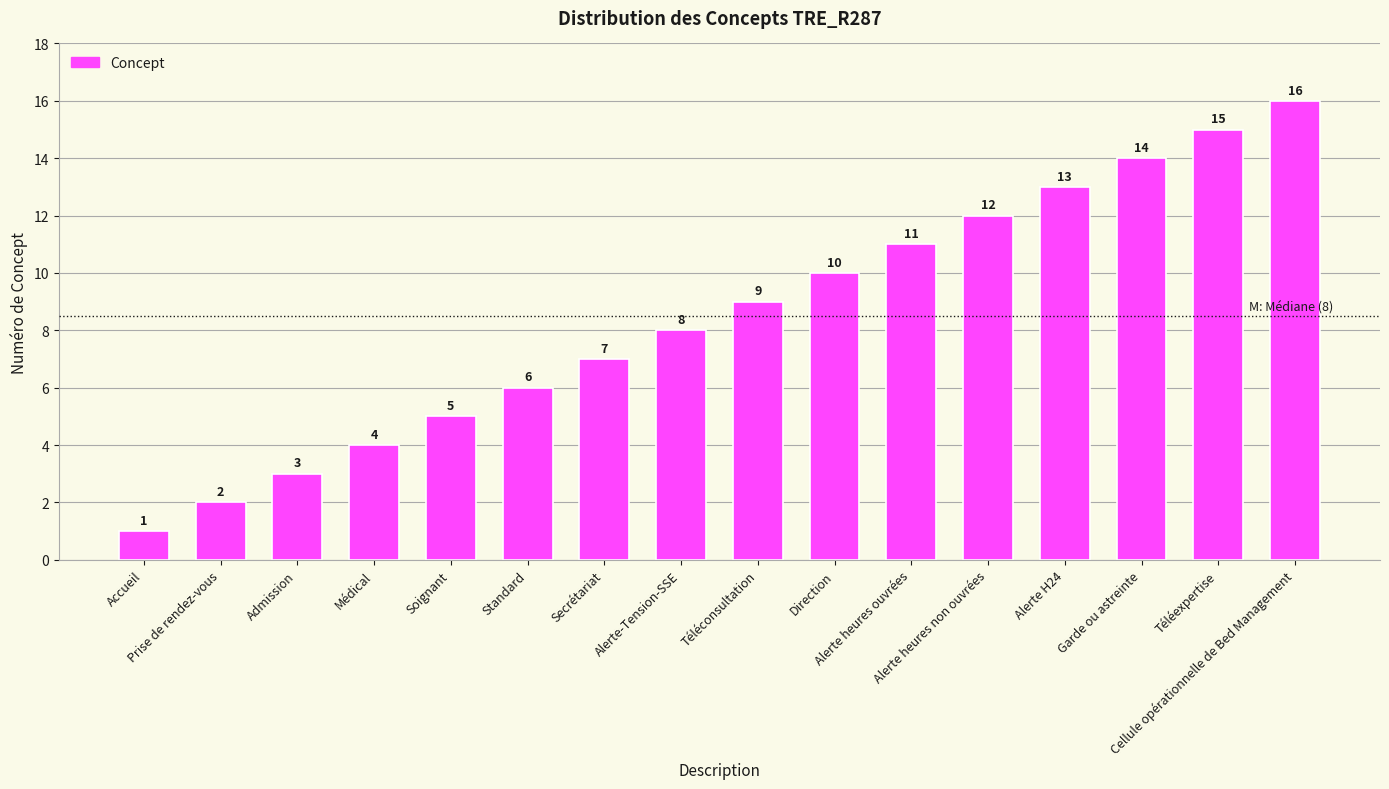

At which label is the value closest to 8?

Alerte-Tension-SSE